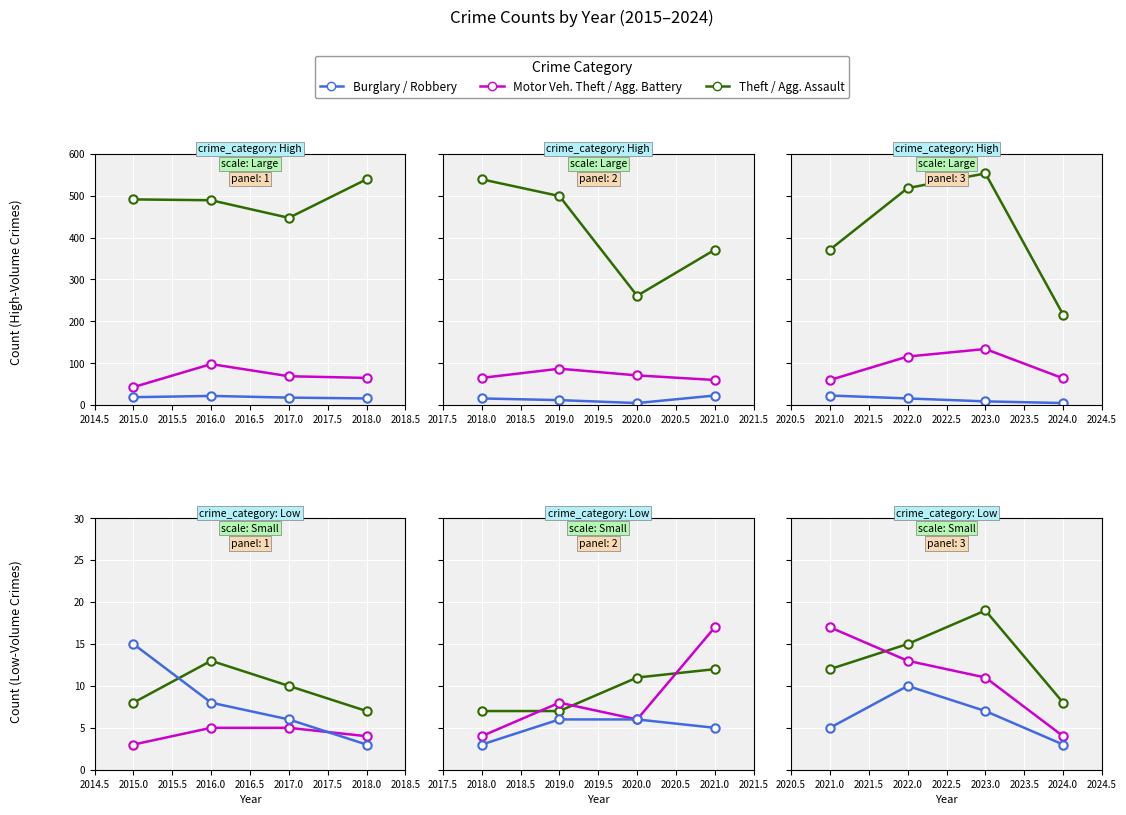

Which series has the largest total across all categories?

Theft